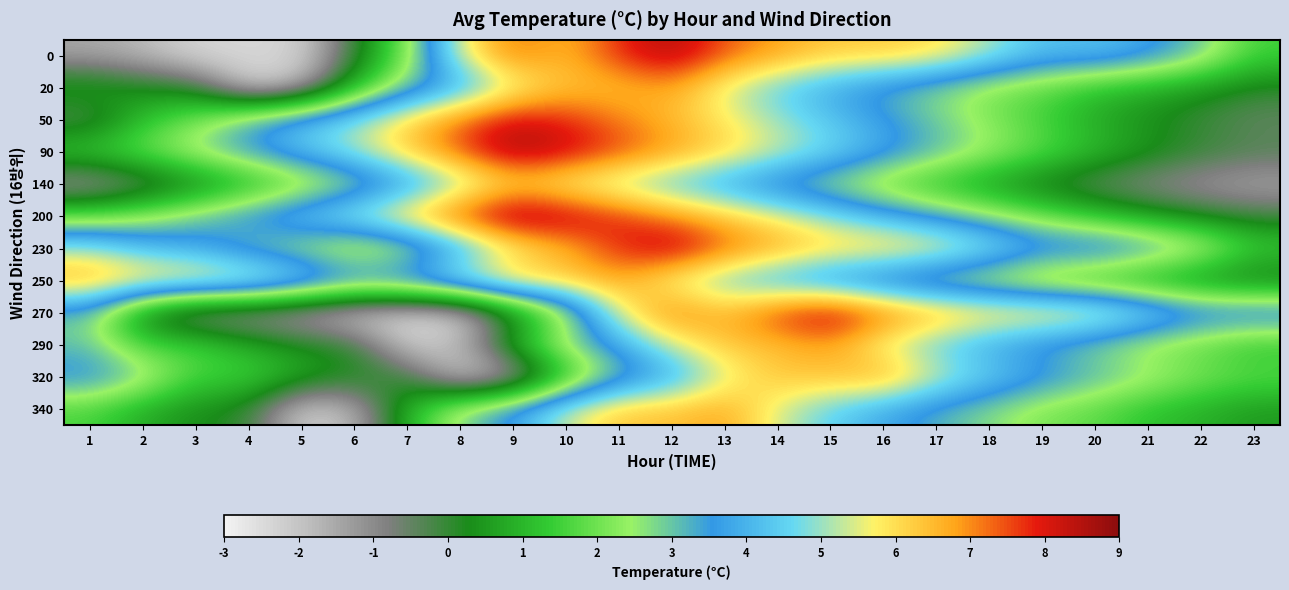

At which category does the chart reach its minimum across all series?

3